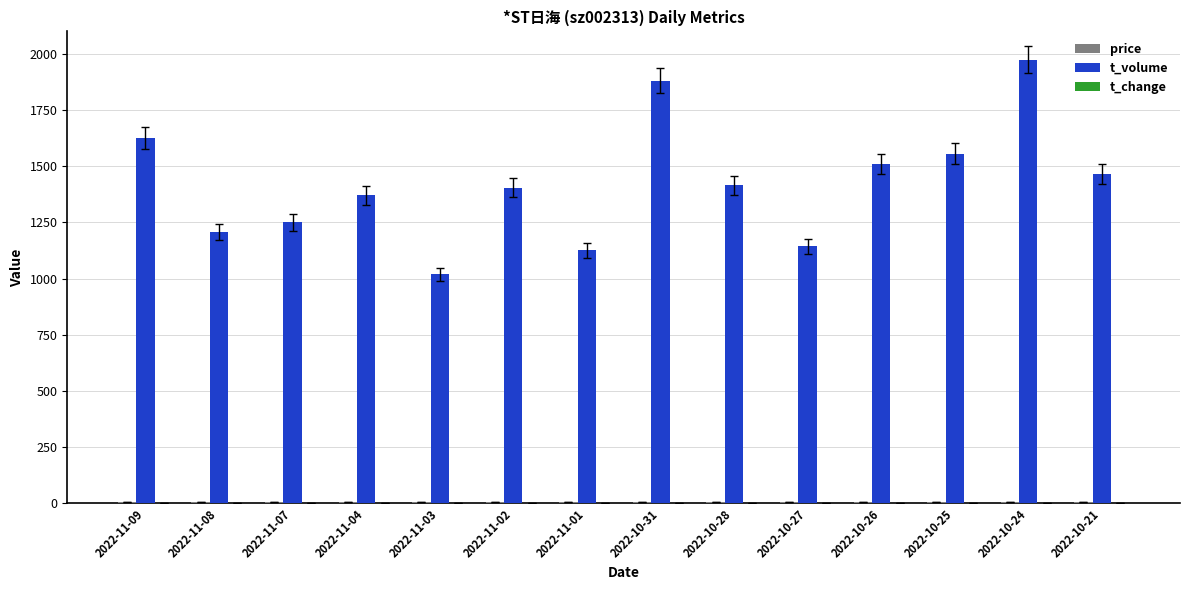

How many groups of bars are there?

14